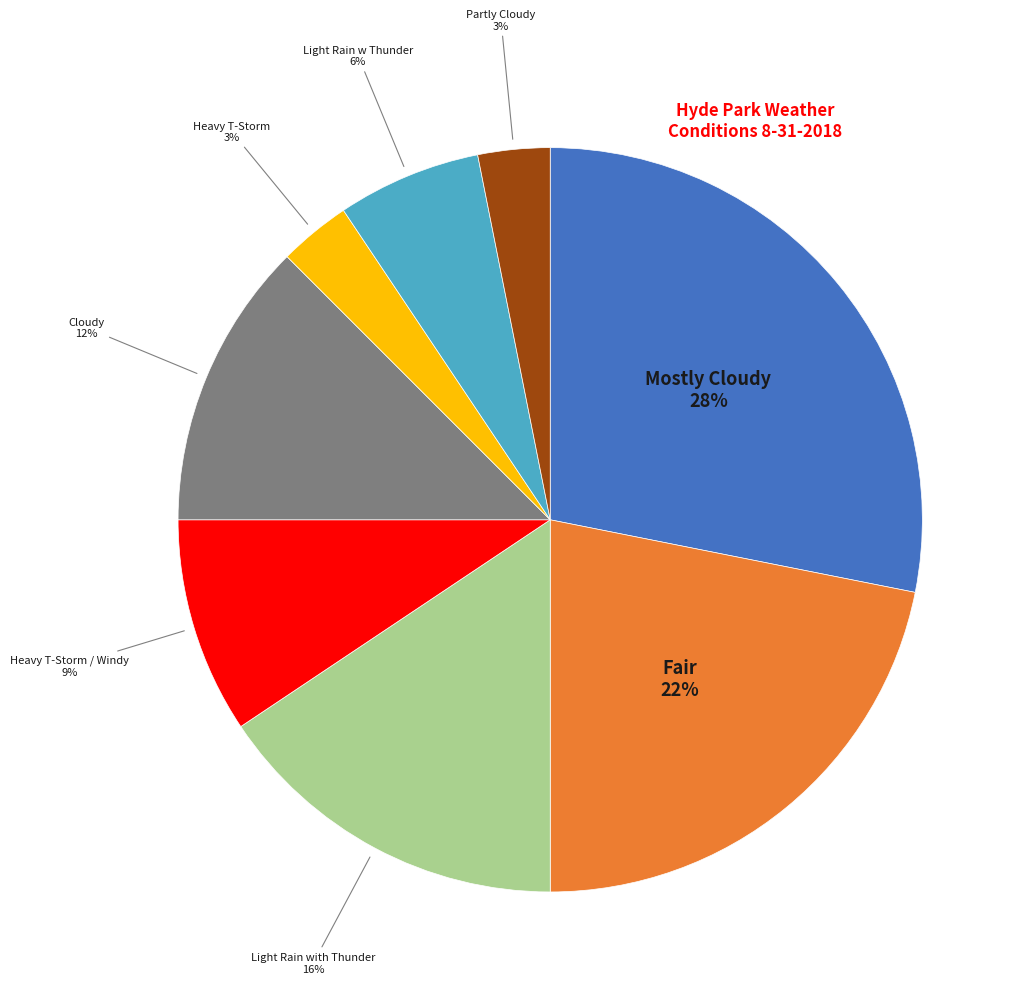

Is it true that Partly Cloudy is 3% of the pie?

True